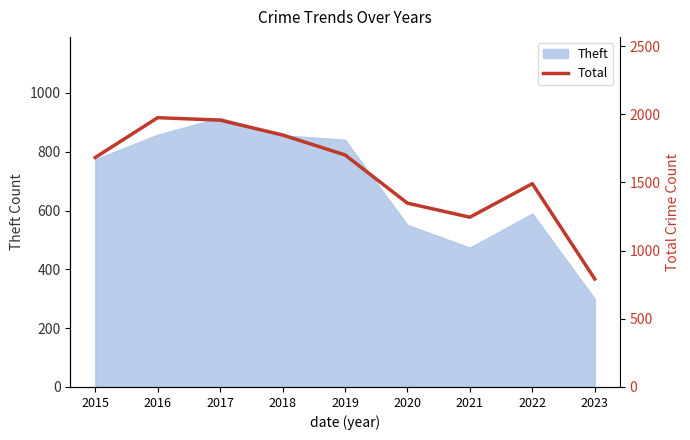

At which label is the value closest to 1383?

2020